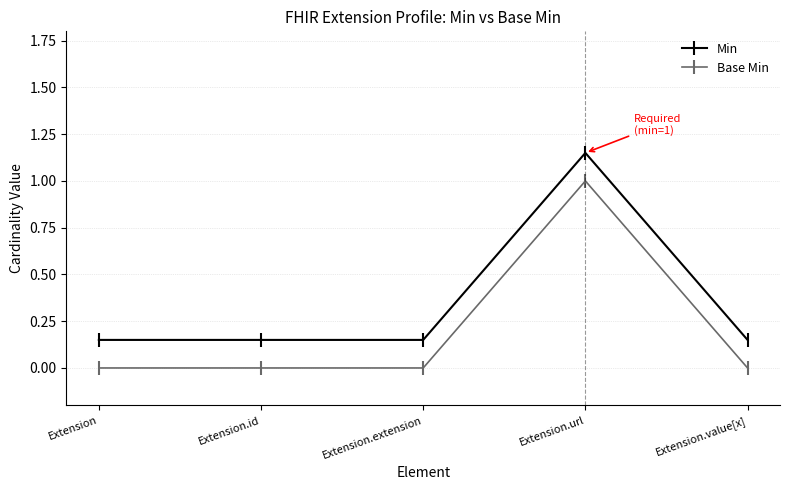

Which series has the largest total across all categories?

Min